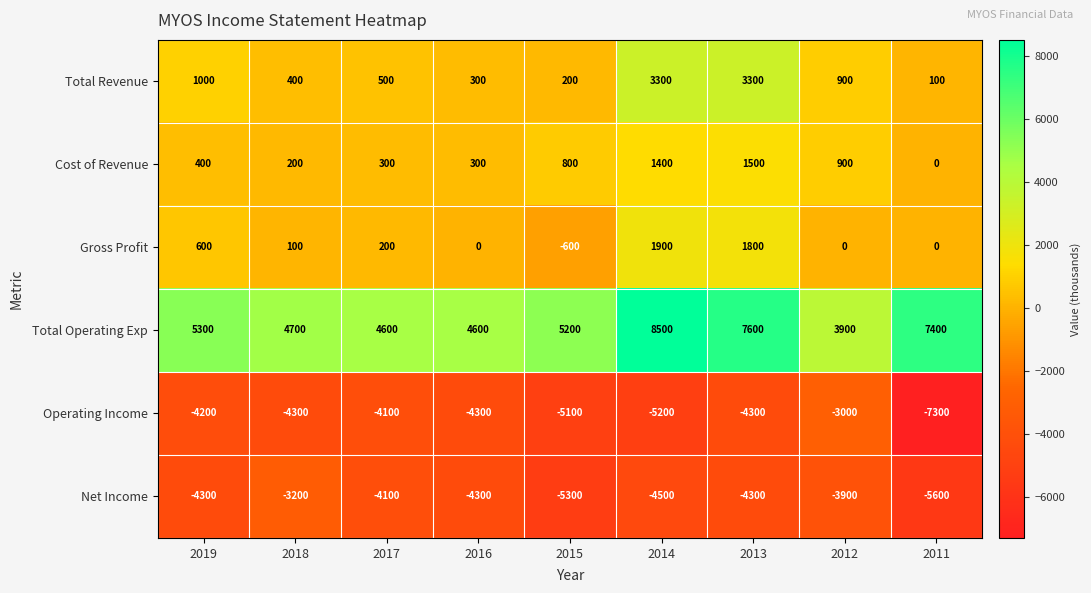

At how many categories does at least one series exceed 4141?

8